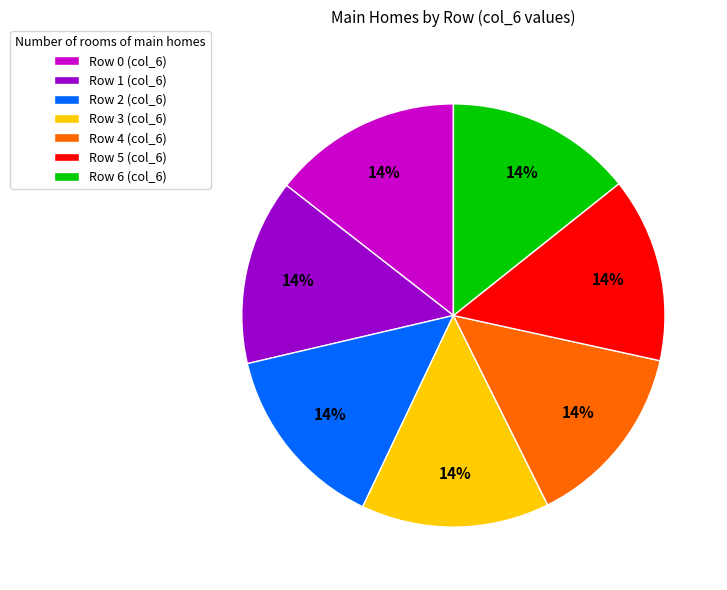

Does Row 2 account for over 50% of the chart?

No